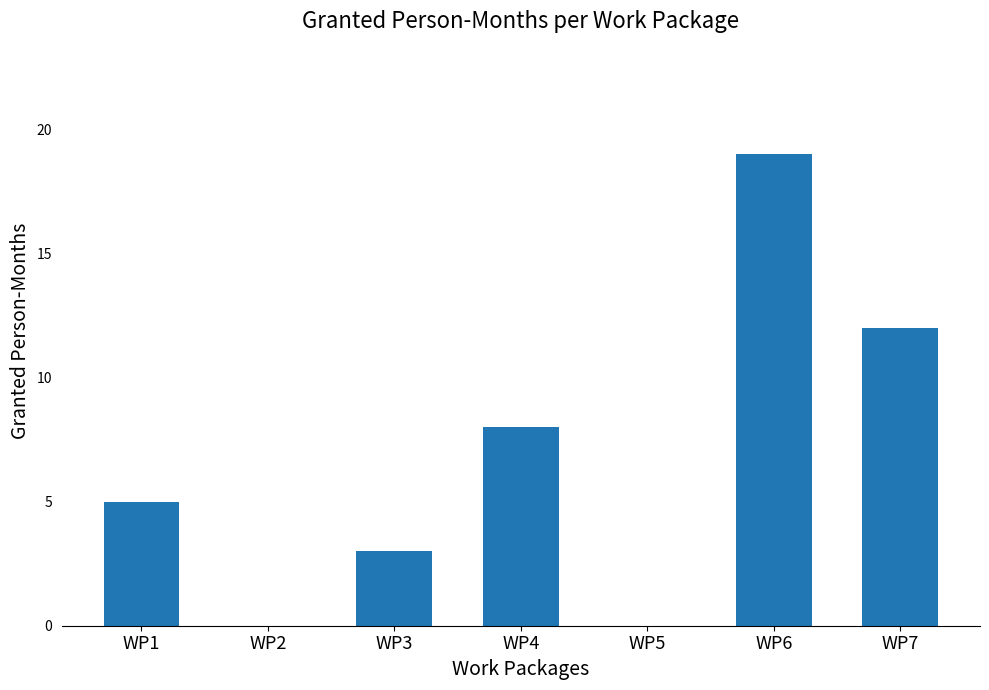

Where is the data nearest to the value 9?

WP4